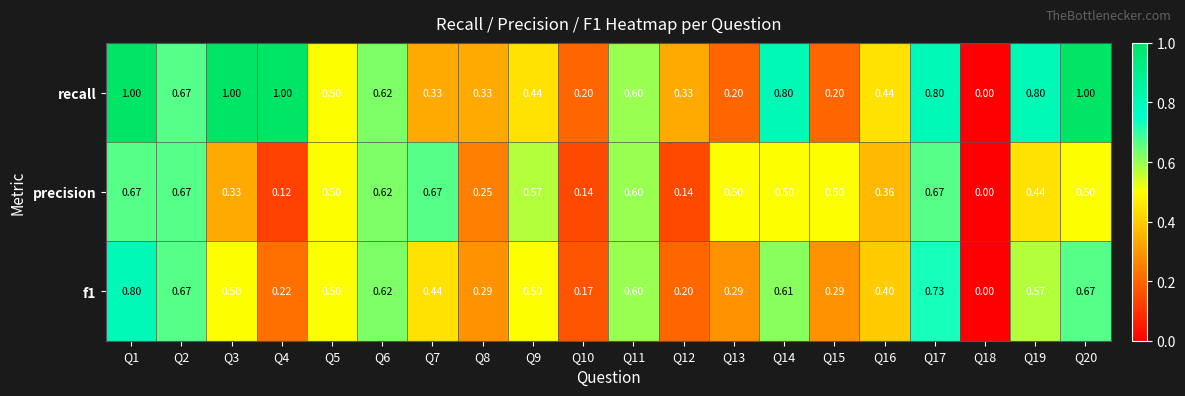

Which series has the largest total across all categories?

recall